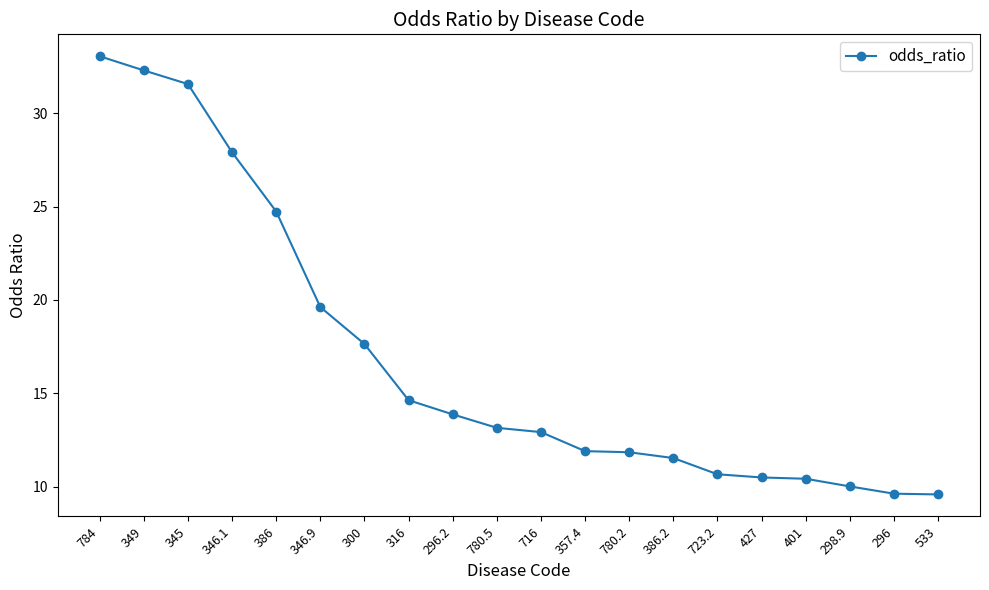

What is the value of the 1st point from the left?

33.1